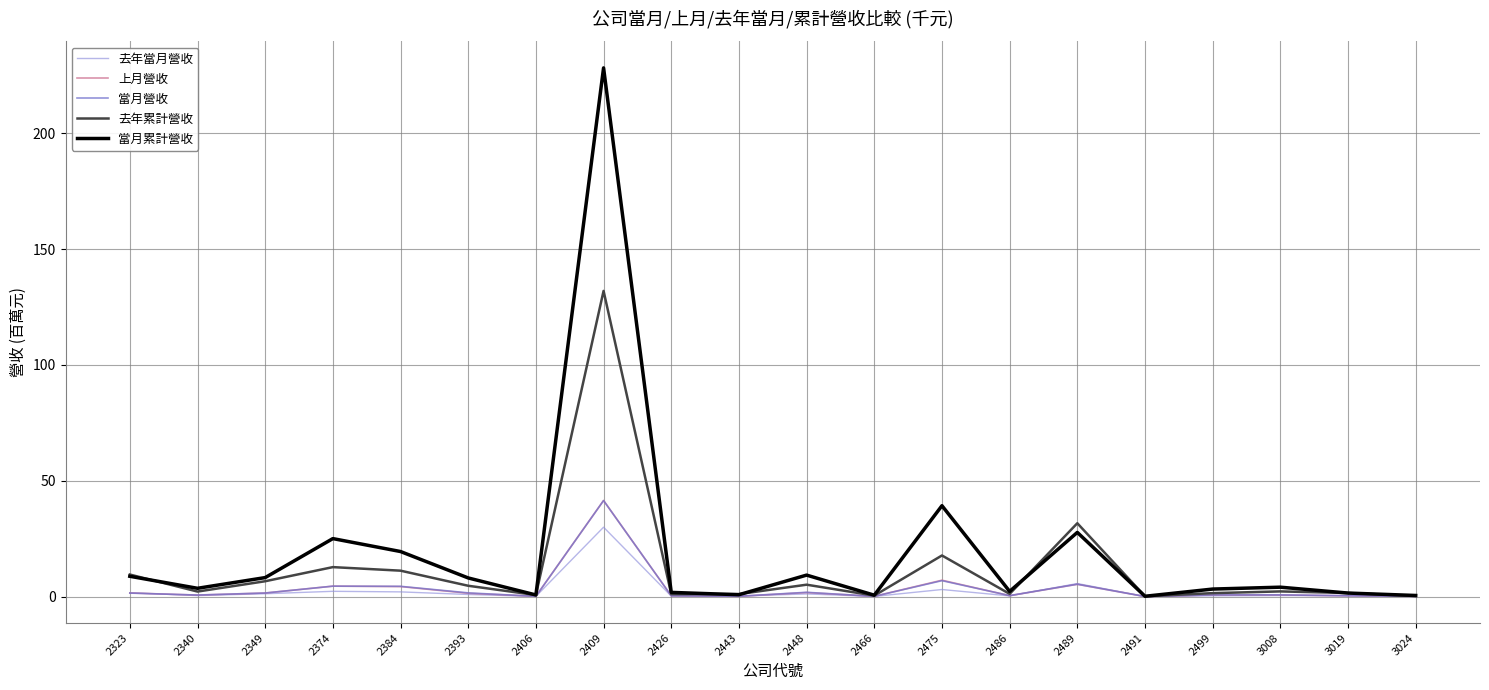

What is the total value across all series at 2466?

1.3